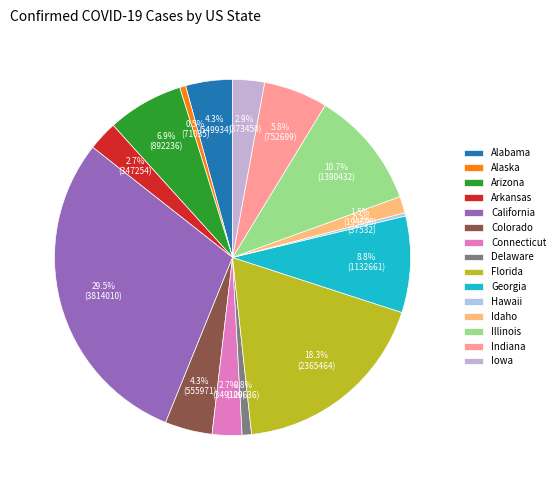

How many slices are in this pie chart?

15